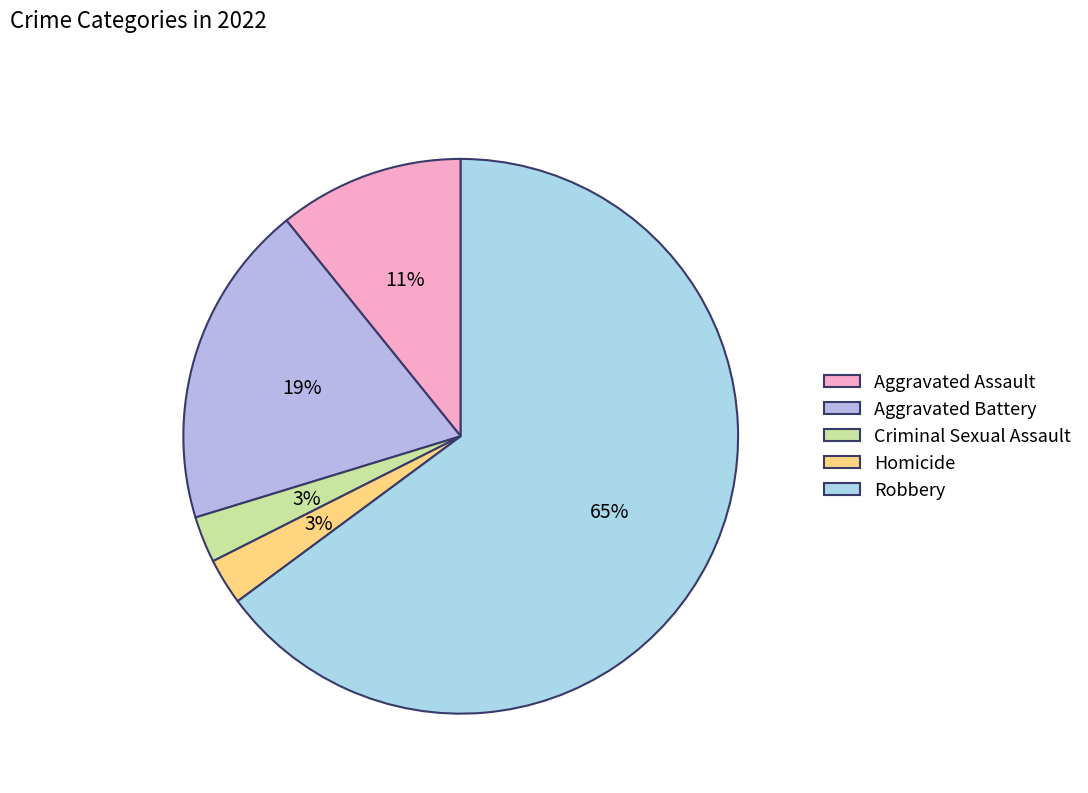

Which slice is the smallest?

Criminal Sexual Assault